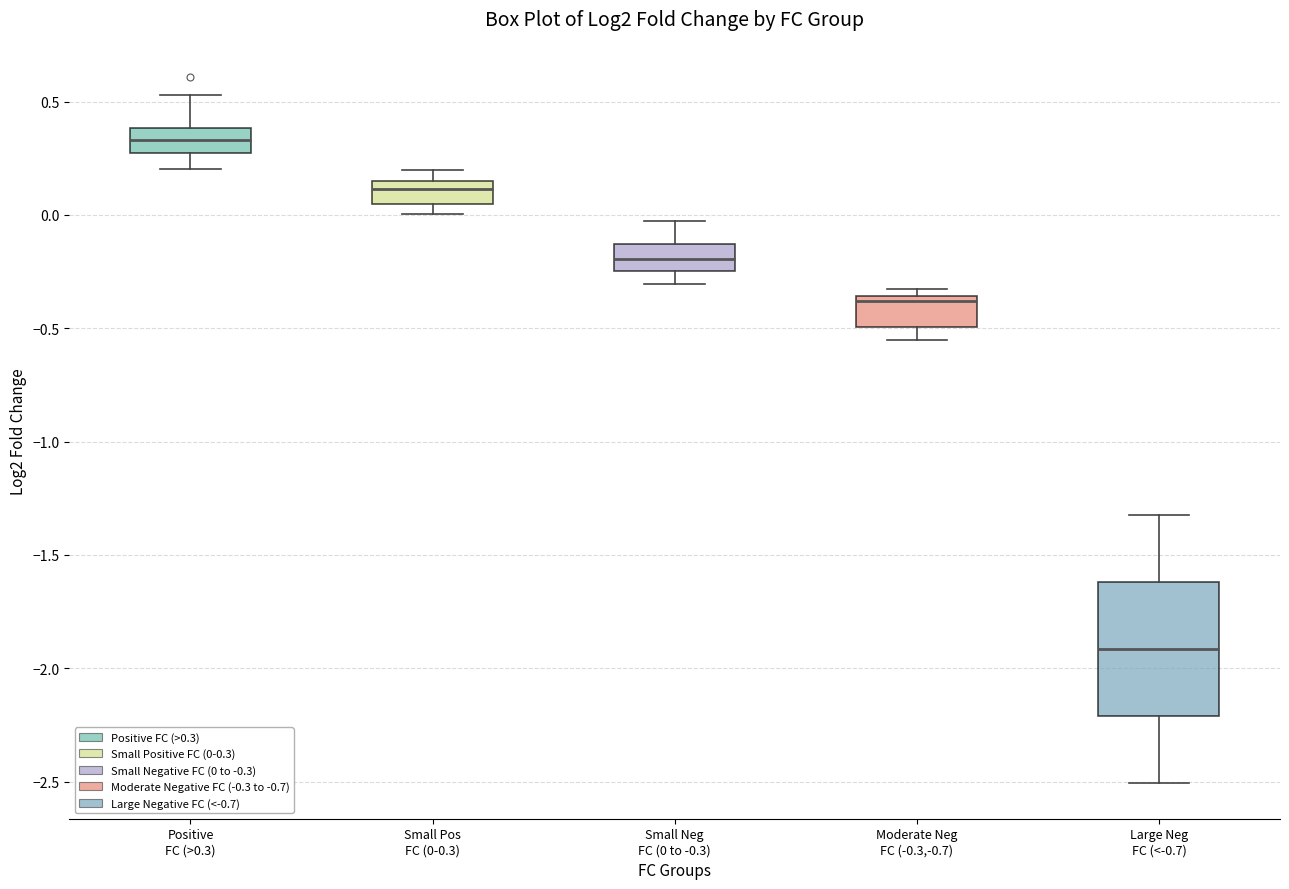

Reading left to right, read every box against the y-axis: the position of its median line, the range the box covers, and the ends of its whiskers. The values are not printed on the chart, so give them approximately, as read against the axis.

Positive FC (>0.3): median 0.35, box 0.25 to 0.40, whiskers 0.20 to 0.55
Small Pos FC (0-0.3): median 0.10, box 0.05 to 0.15, whiskers 0.00 to 0.20
Small Neg FC (0 to -0.3): median -0.20, box -0.25 to -0.15, whiskers -0.30 to -0.05
Moderate Neg FC (-0.3,-0.7): median -0.40, box -0.50 to -0.35, whiskers -0.55 to -0.30
Large Neg FC (<-0.7): median -1.90, box -2.20 to -1.60, whiskers -2.50 to -1.30